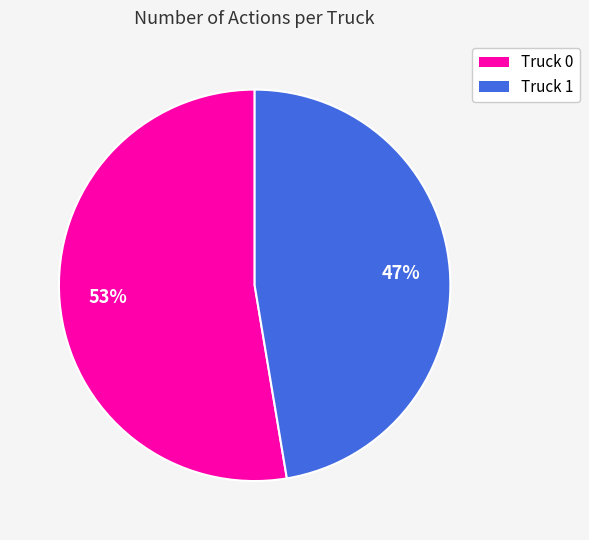

Rank the categories by value from lowest to highest.

Truck 1, Truck 0